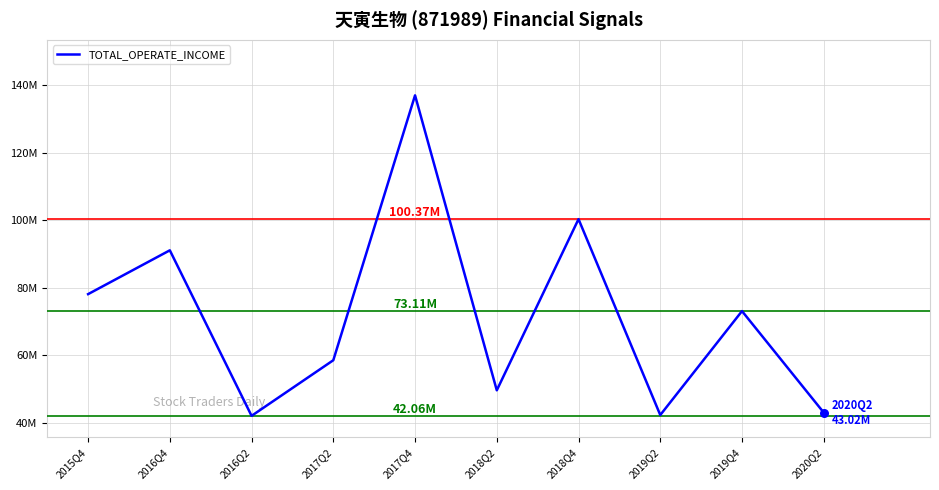

Which has a higher value, 2020Q2 or 2018Q4?

2018Q4